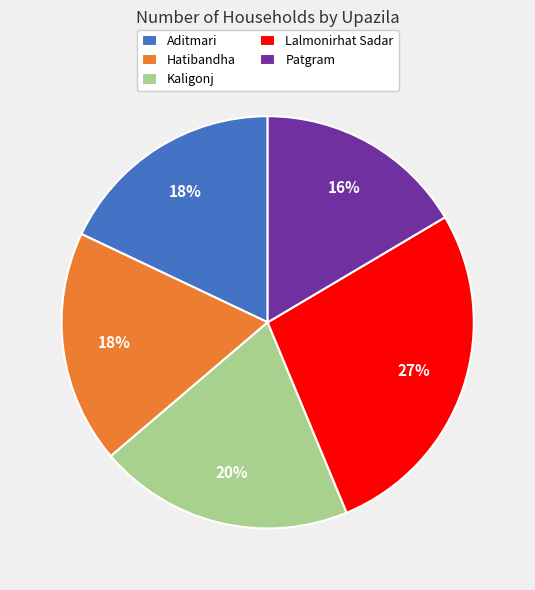

Is Kaligonj the majority of the pie?

No